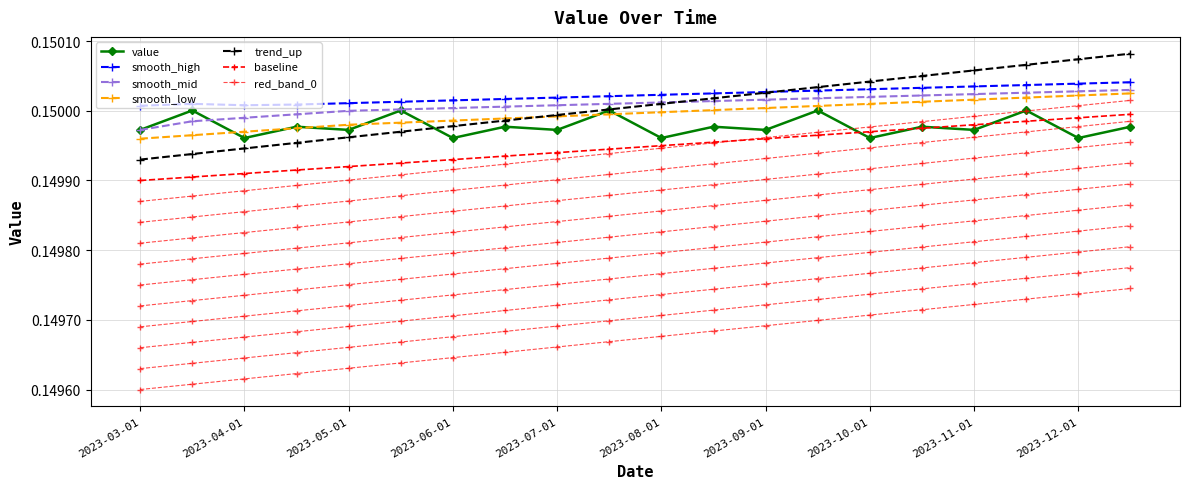

Reading right to left, list all the values displayed in this chart.

value: 0.1	0.1	0.2	0.1	0.1	0.1	0.2	0.1	0.1	0.1	0.2	0.1	0.1	0.1	0.2	0.1	0.1	0.1	0.2	0.1
smooth_high: 0.2	0.2	0.2	0.2	0.2	0.2	0.2	0.2	0.2	0.2	0.2	0.2	0.2	0.2	0.2	0.2	0.2	0.2	0.2	0.2
smooth_mid: 0.2	0.2	0.2	0.2	0.2	0.2	0.2	0.2	0.2	0.2	0.2	0.2	0.2	0.2	0.2	0.1	0.1	0.1	0.1	0.1
smooth_low: 0.2	0.2	0.2	0.2	0.2	0.2	0.2	0.2	0.2	0.1	0.1	0.1	0.1	0.1	0.1	0.1	0.1	0.1	0.1	0.1
trend_up: 0.2	0.2	0.2	0.2	0.2	0.2	0.2	0.2	0.2	0.2	0.2	0.1	0.1	0.1	0.1	0.1	0.1	0.1	0.1	0.1
baseline: 0.1	0.1	0.1	0.1	0.1	0.1	0.1	0.1	0.1	0.1	0.1	0.1	0.1	0.1	0.1	0.1	0.1	0.1	0.1	0.1